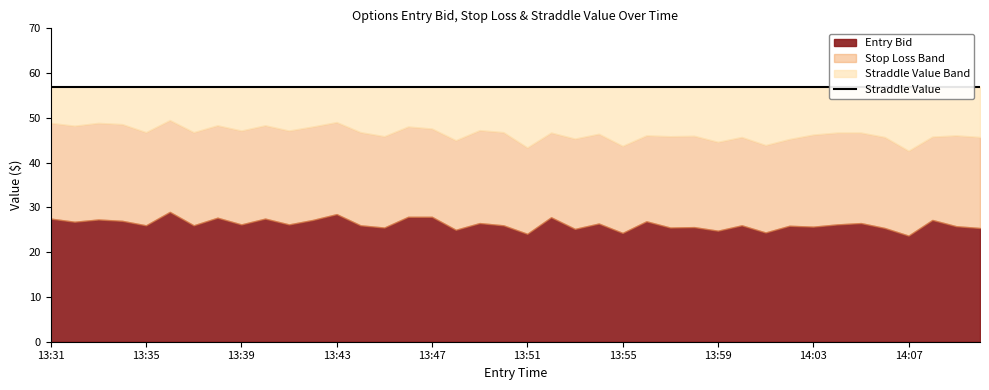

What is the label of the 39th point from the left?

14:09